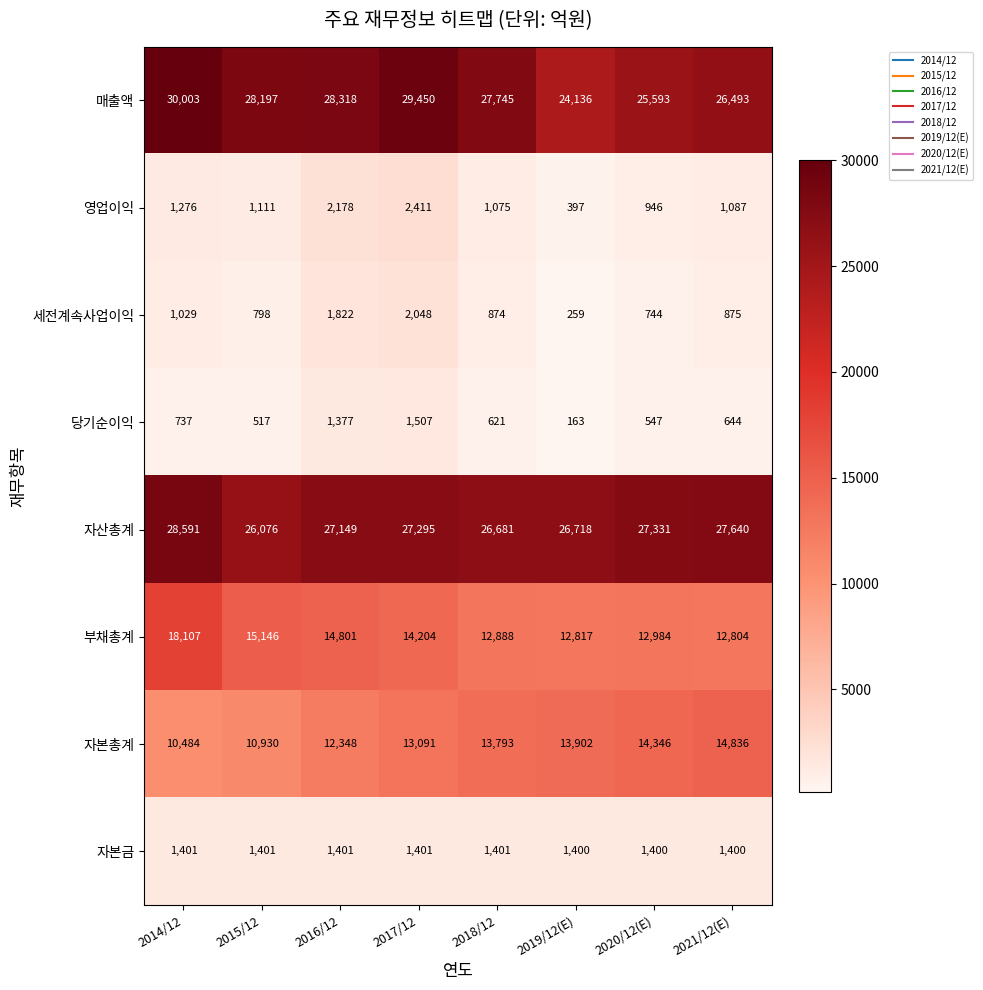

What is the difference between the 영업이익 values at 2014/12 and 2015/12?

165